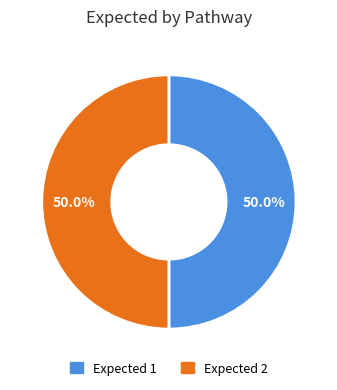

To the nearest percent, what is the average slice percentage?

50%